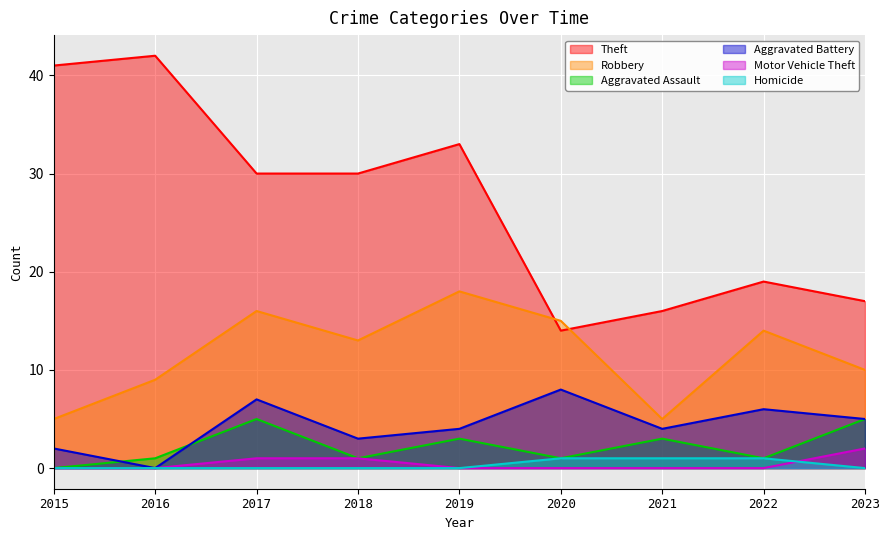

At 2020, list the series in order from largest to smallest.

Robbery, Theft, Aggravated Battery, Aggravated Assault, Homicide, Motor Vehicle Theft